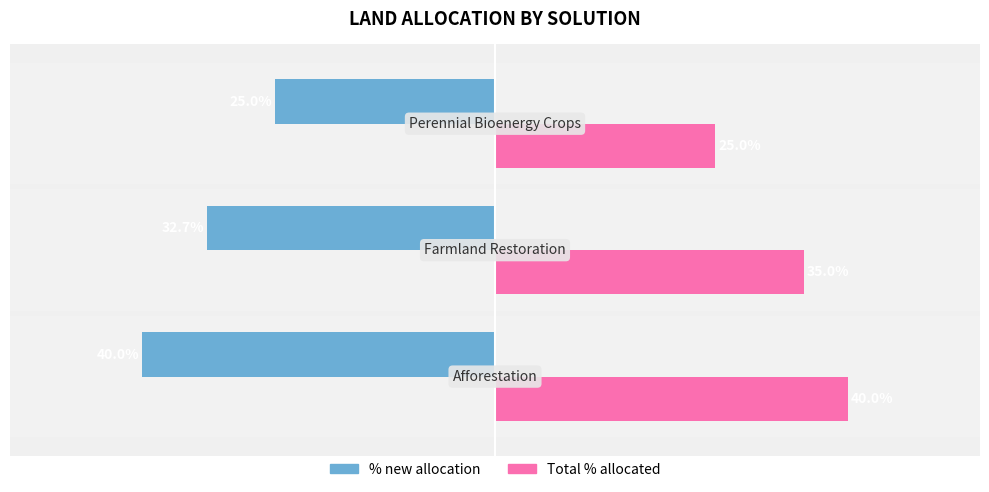

Where is Total % allocated nearest to the value 32?

Farmland Restoration